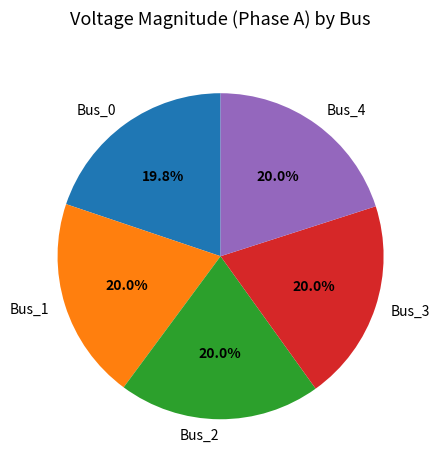

The Bus_1 slice represents 27% of the pie. True or false?

False